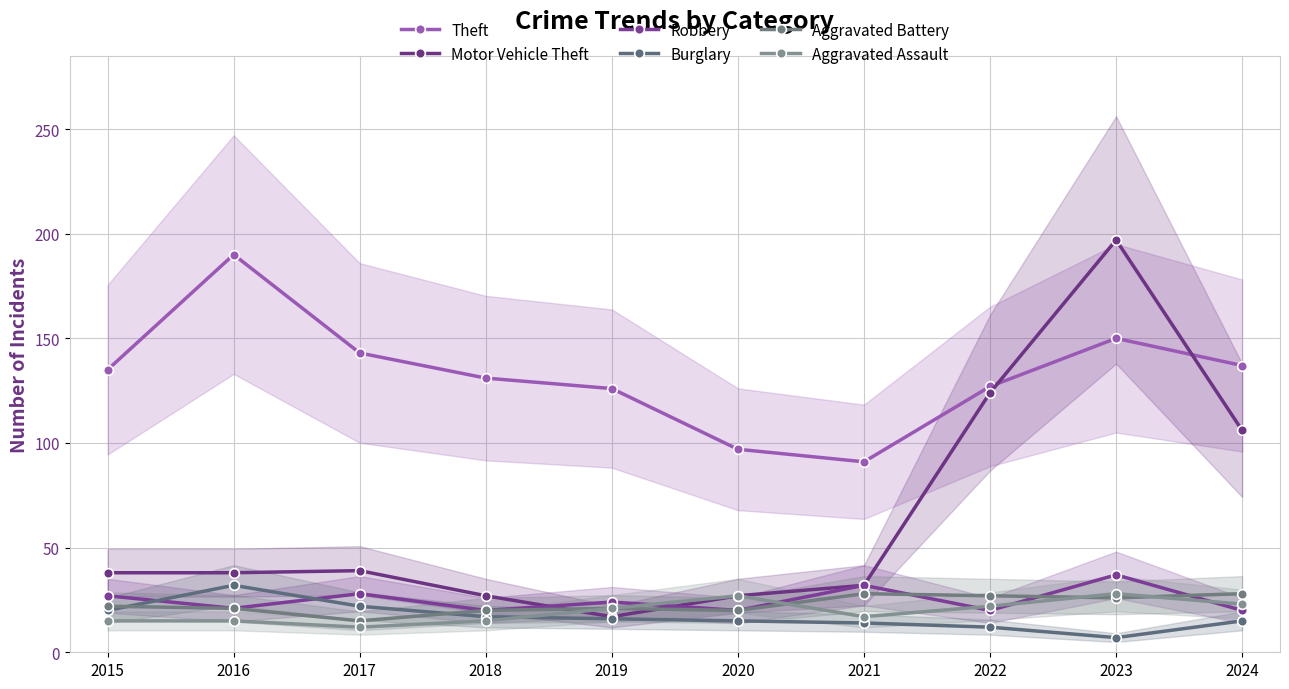

Is this an area chart (filled region under the line)?

No